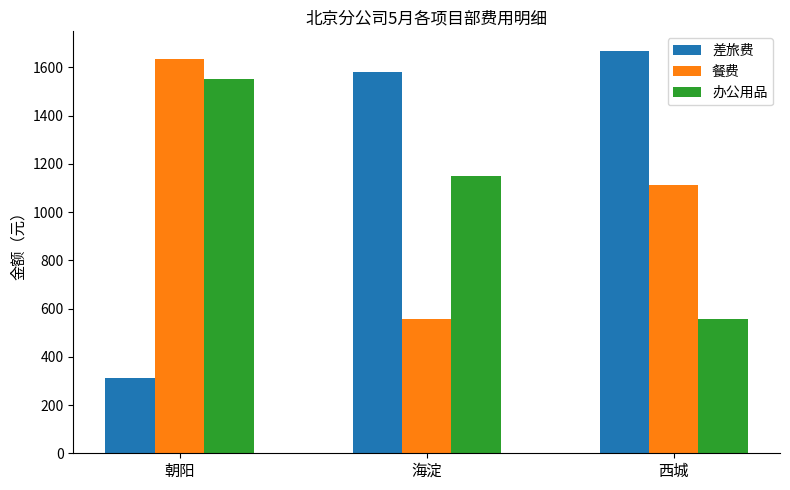

Reading left to right, list all the values displayed in this chart.

差旅费: 313	1582	1666
餐费: 1633	555	1111
办公用品: 1551	1148	556